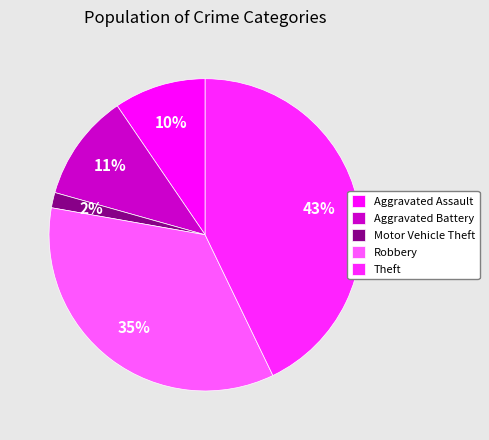

Rank the categories by value from highest to lowest.

Theft, Robbery, Aggravated Battery, Aggravated Assault, Motor Vehicle Theft